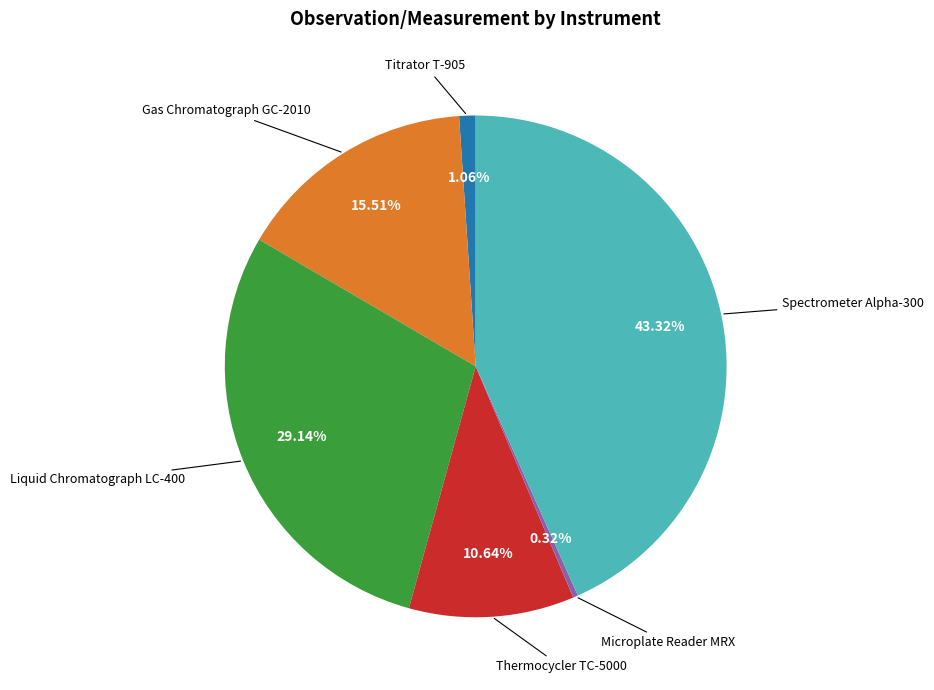

Is there a majority slice in this chart?

No